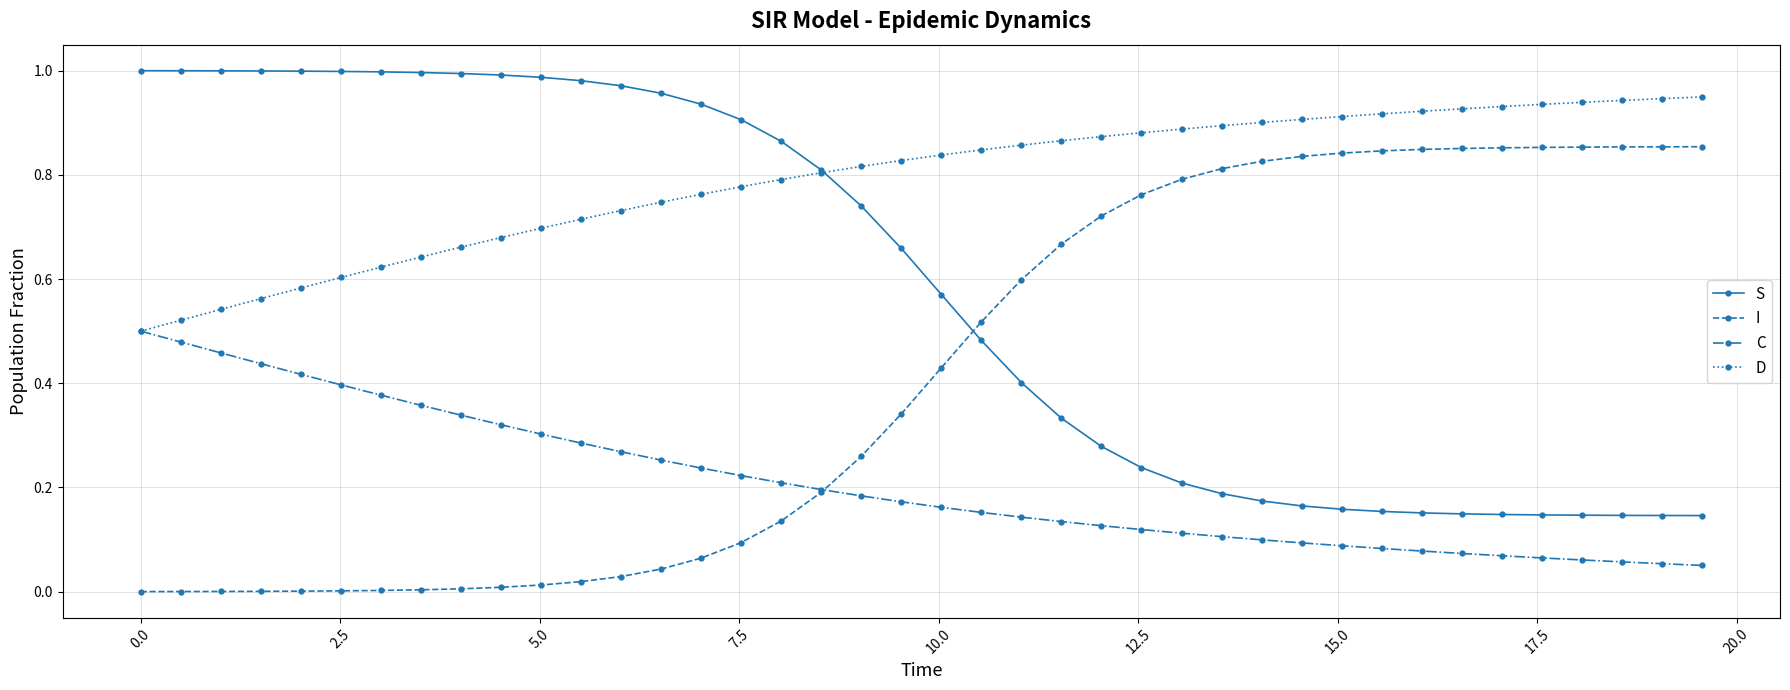

True or false: S and I cross at least once.

True